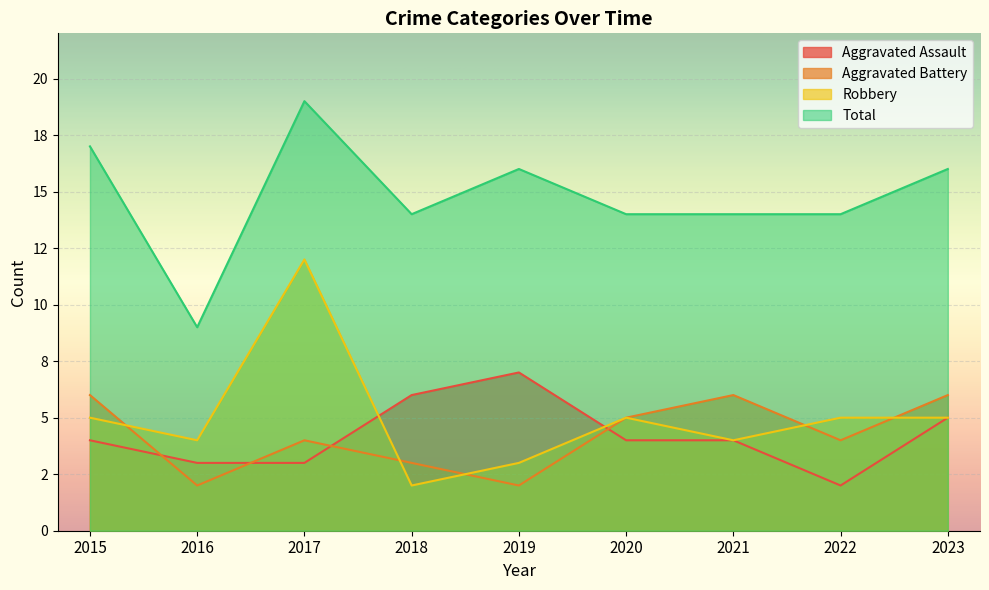

At which category does Total reach its first local peak?

2017